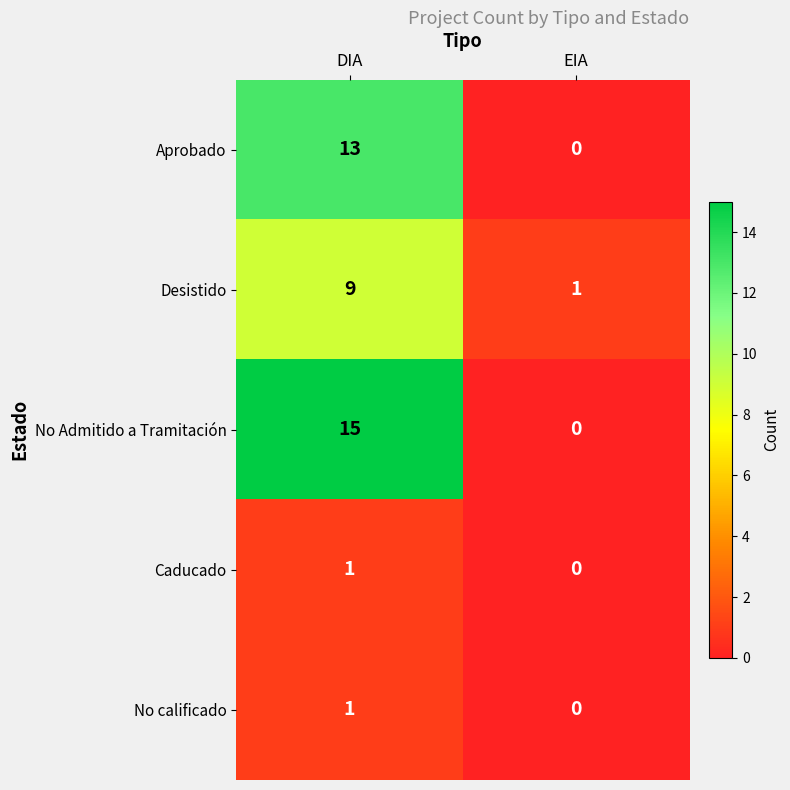

At how many categories does at least one series exceed 14?

1